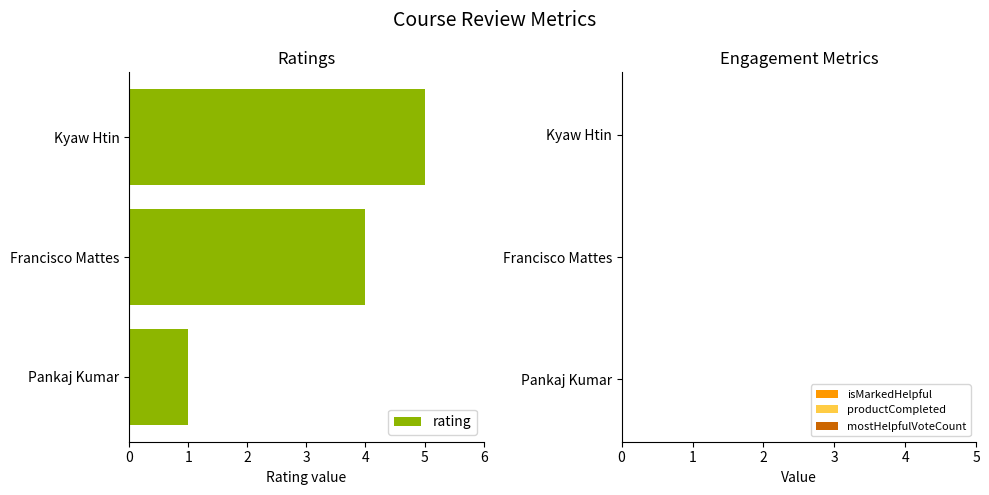

List the labels in order of value, smallest first.

Pankaj Kumar, Francisco Mattes, Kyaw Htin